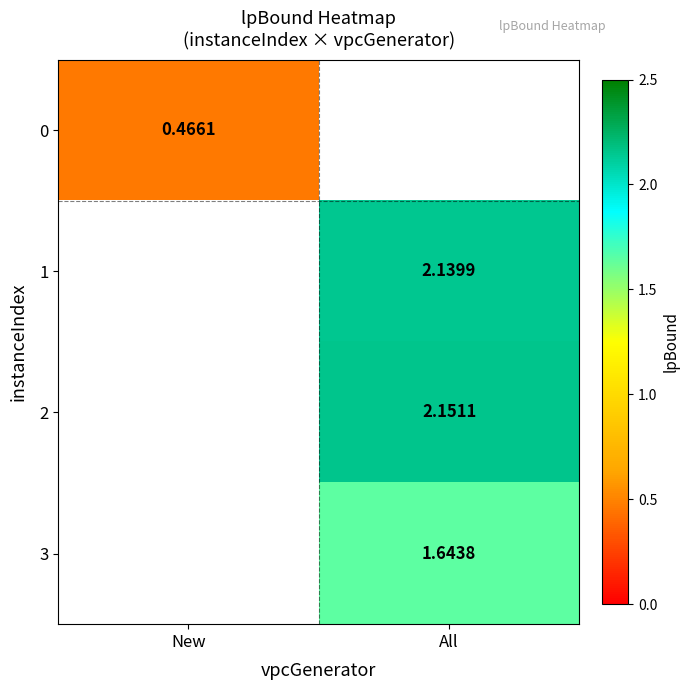

Is the value of 2 at New greater than the value of 1 at All?

No